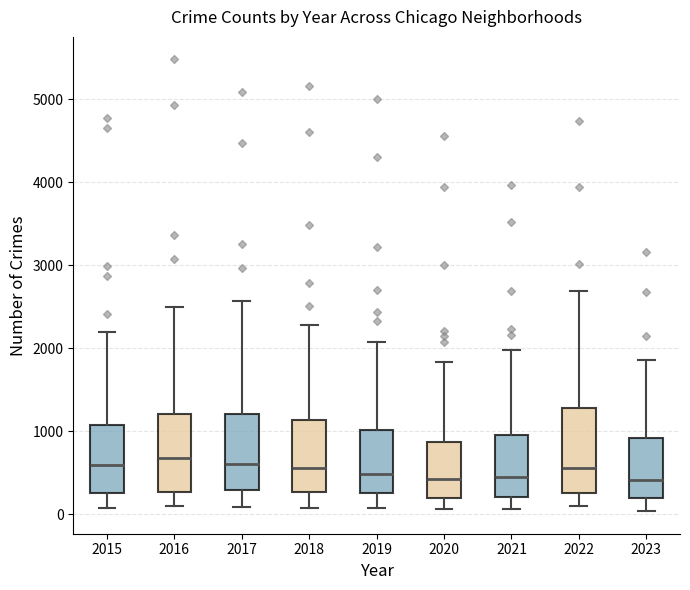

Where is the upper edge of the box at x = 2016 on the y-axis? The values are not printed on the chart, so give them approximately, as read against the axis.

1200